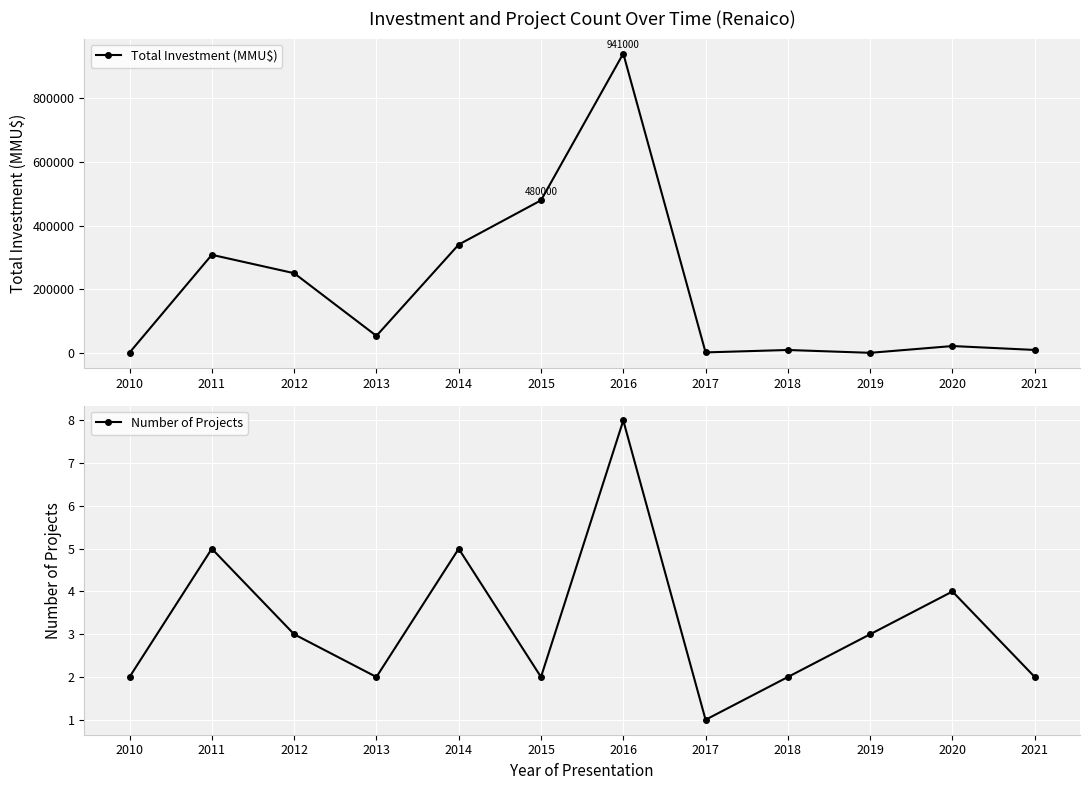

Which category has the lowest value in the Number of Projects series?

2017